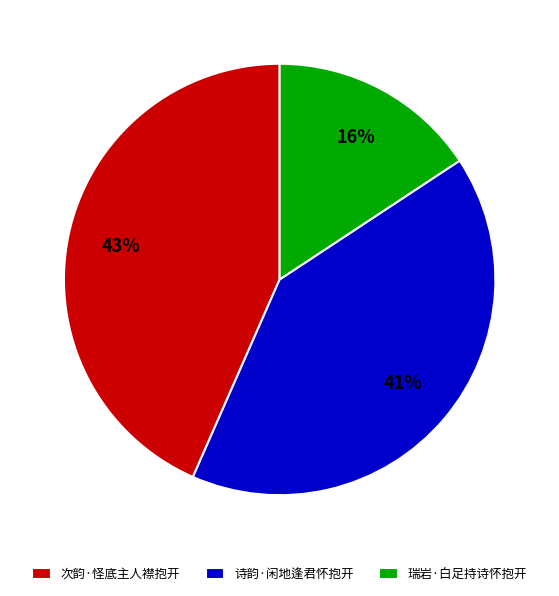

Rank the categories by value from lowest to highest.

瑞岩·白足持诗怀抱开, 诗韵·闲地逢君怀抱开, 次韵·怪底主人襟抱开